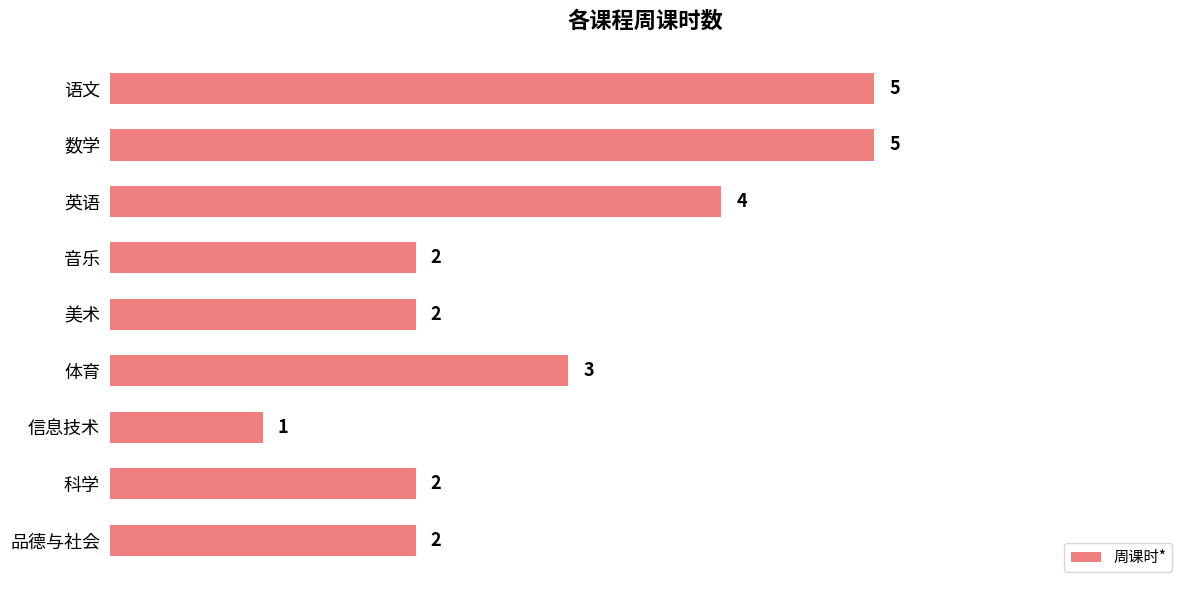

Which label corresponds to the smallest value in the chart?

信息技术